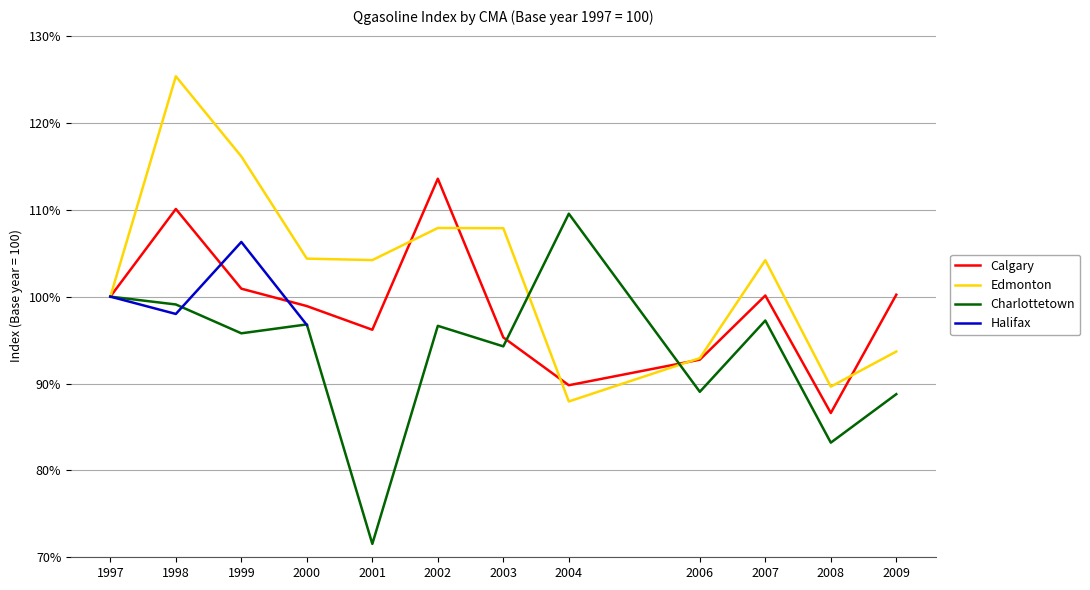

How many times do Charlottetown and Edmonton cross each other?

2